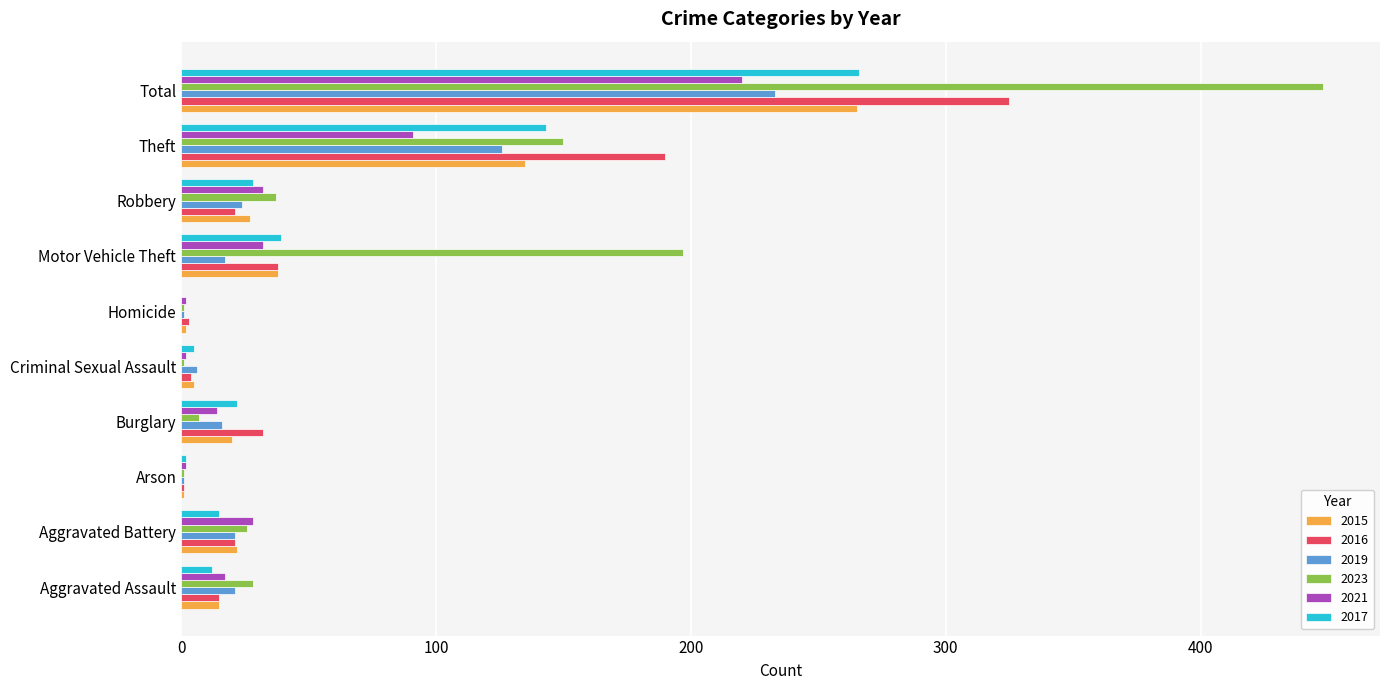

Which category has the highest value across all series?

Total